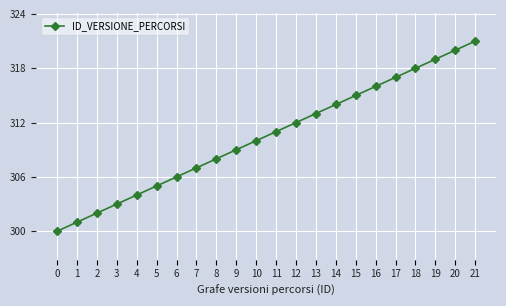

True or false: the data has more than 1 interior local peaks.

False